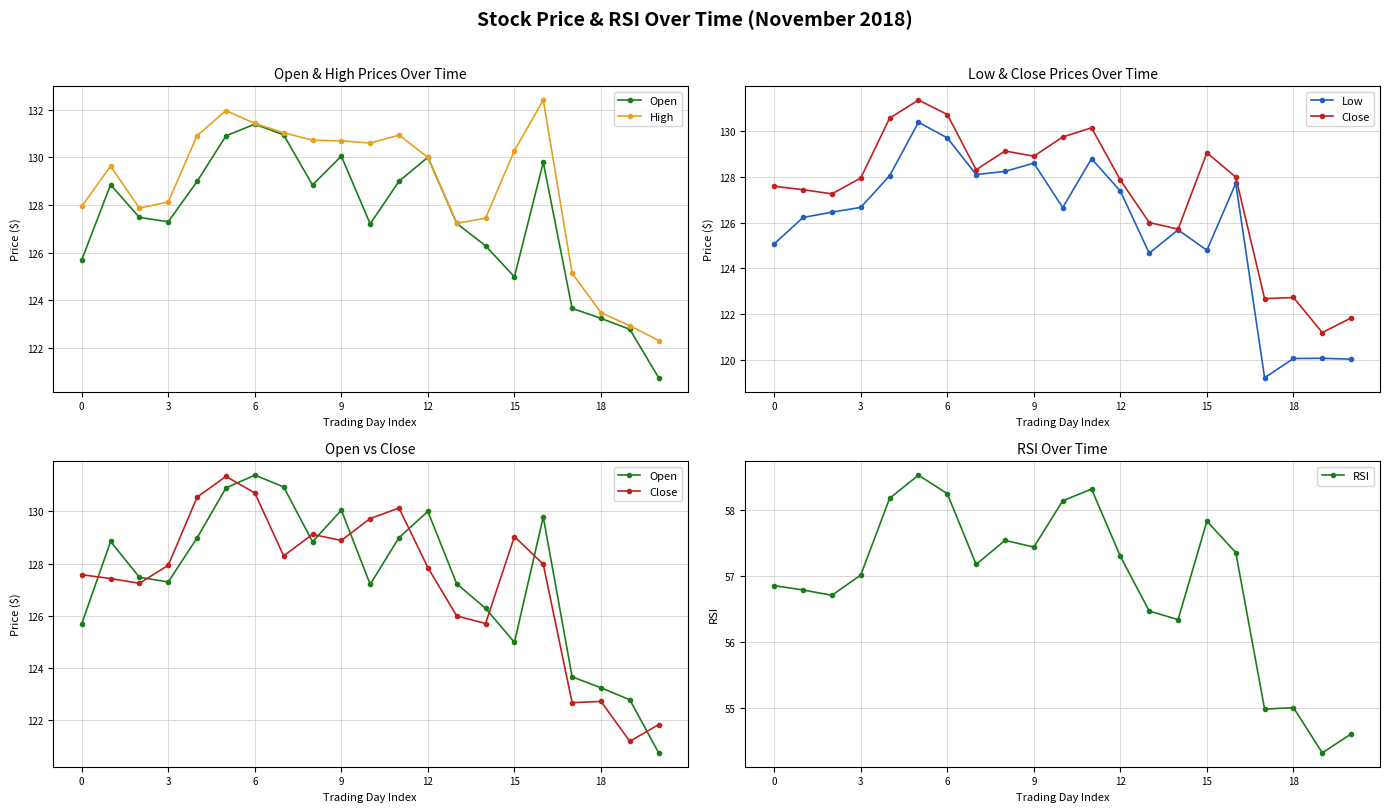

The RSI series shows 57.4 at 9. True or false?

True